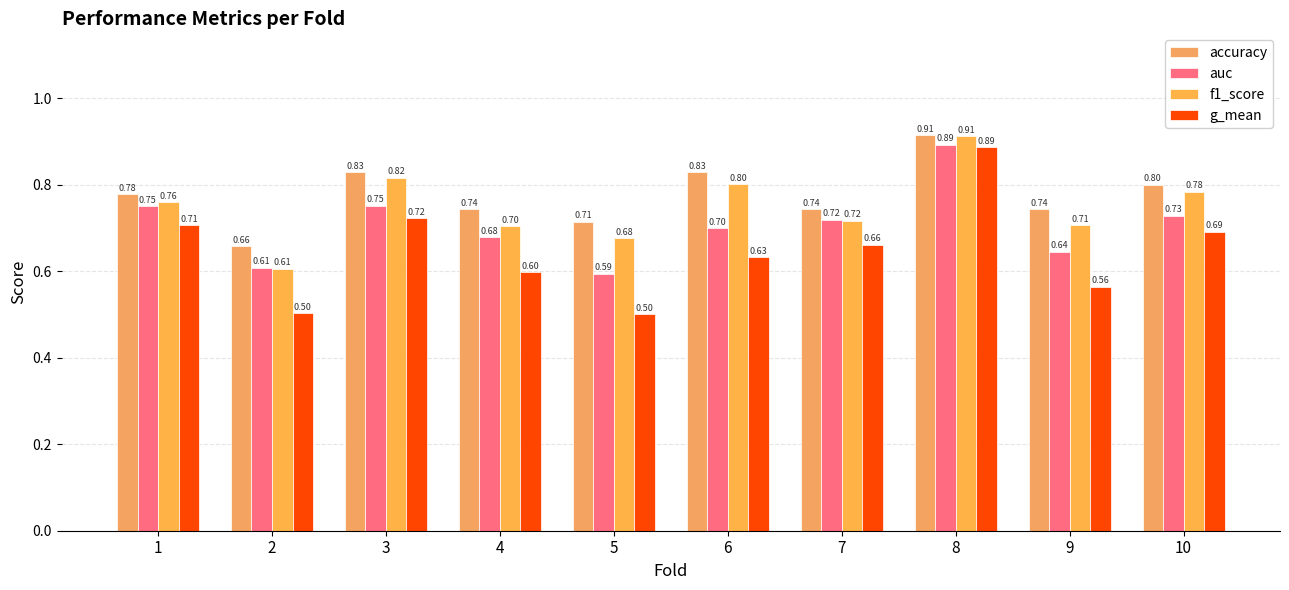

Between 9 and 6, which is larger?

6